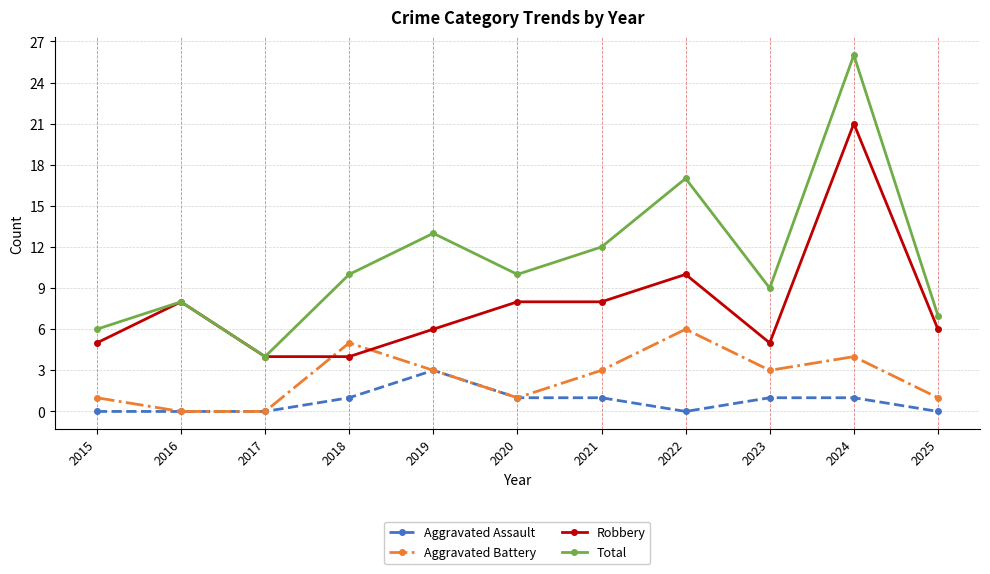

Is the value of Aggravated Assault at 2015 greater than the value of Total at 2020?

No